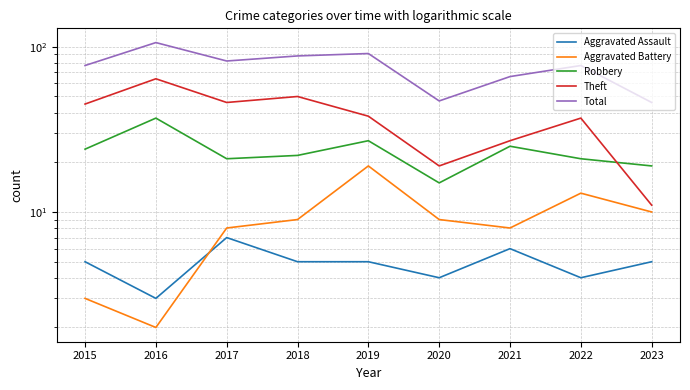

How many data points does each series have?

9